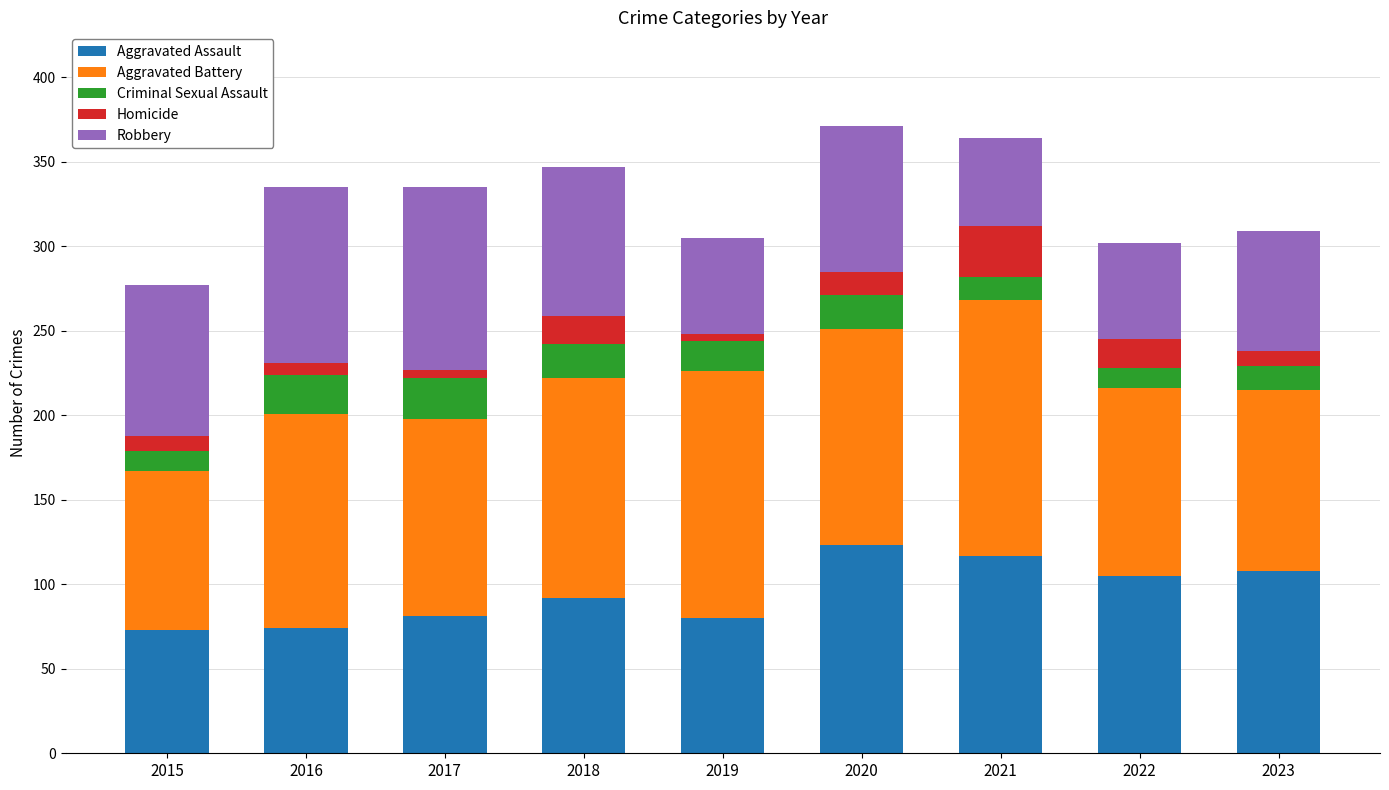

What is the highest value of the Aggravated Assault series?

123